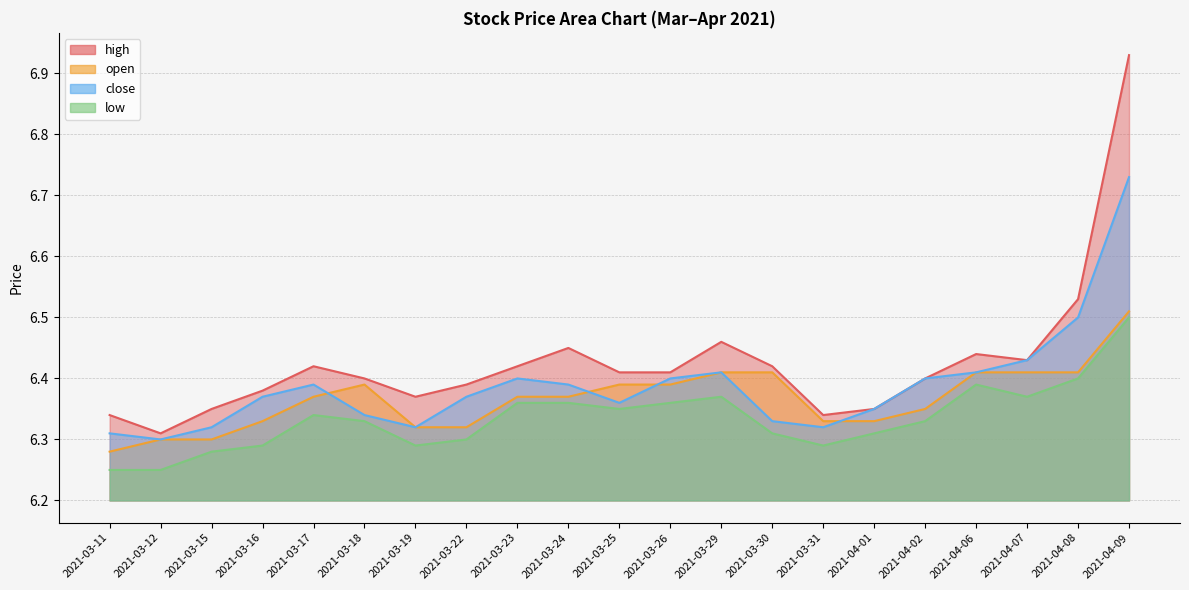

True or false: high and open cross at least once.

False